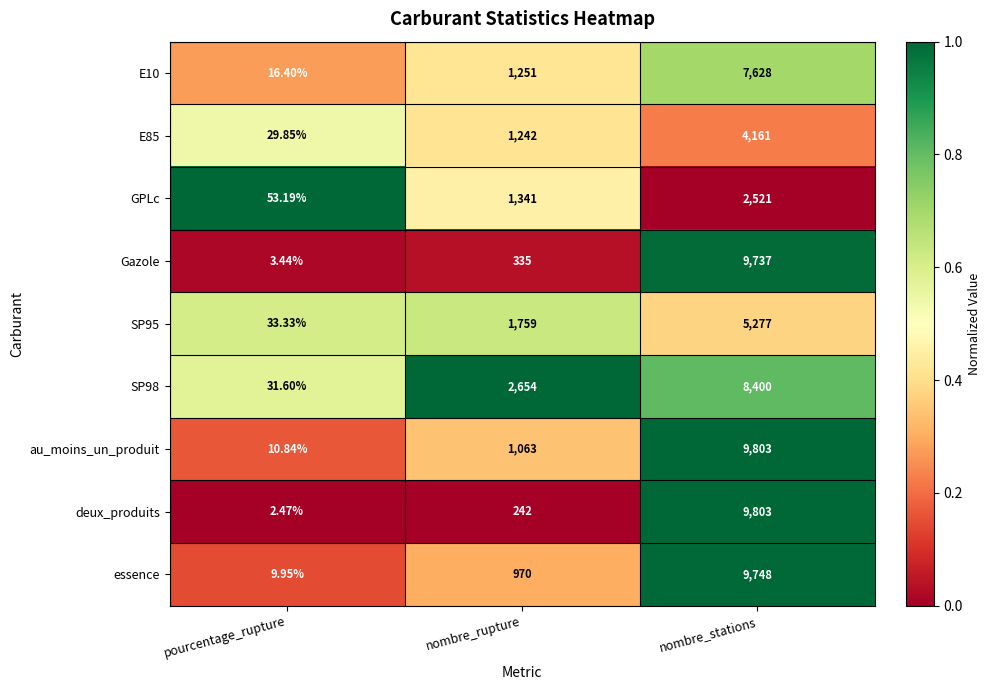

At which label does essence reach its peak?

nombre_stations